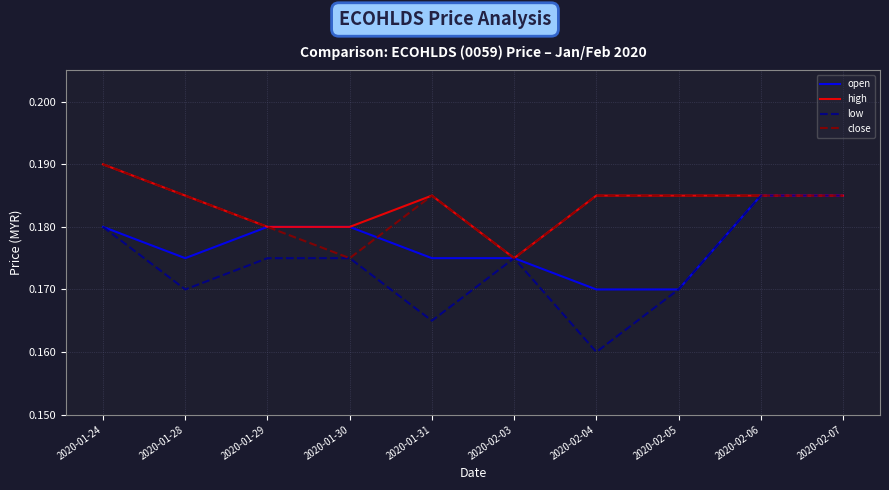

How many low values are between 0 and 1?

10